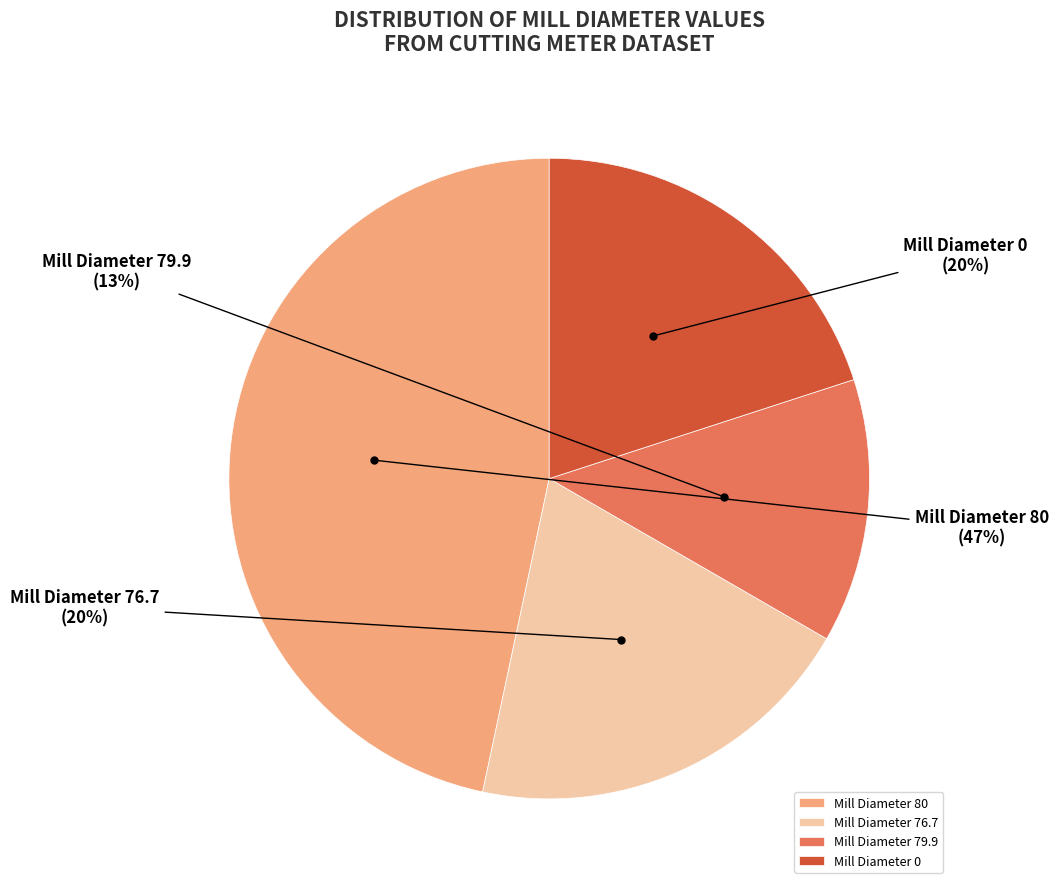

What is the ratio of the value at Mill Diameter 76.7 to the value at Mill Diameter 80?

0.4